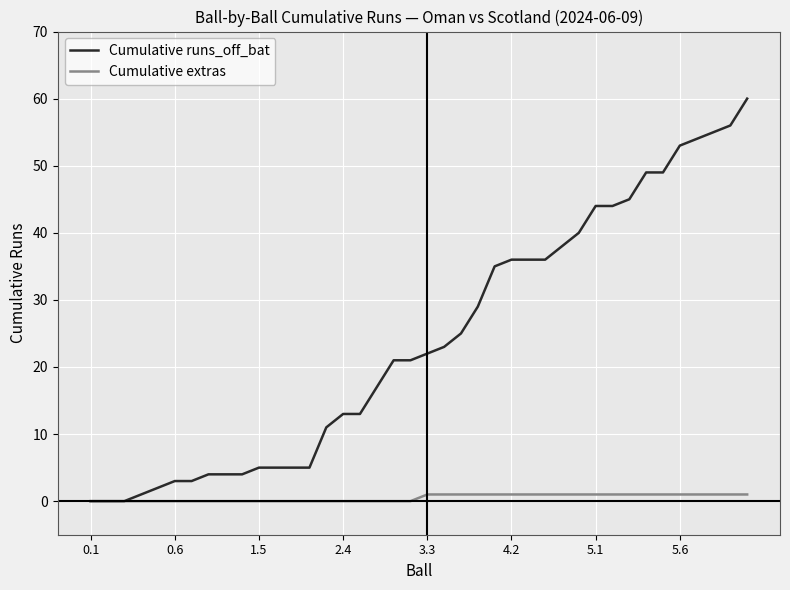

List the series in order of their peak value, highest first.

Cumulative runs_off_bat, Cumulative extras